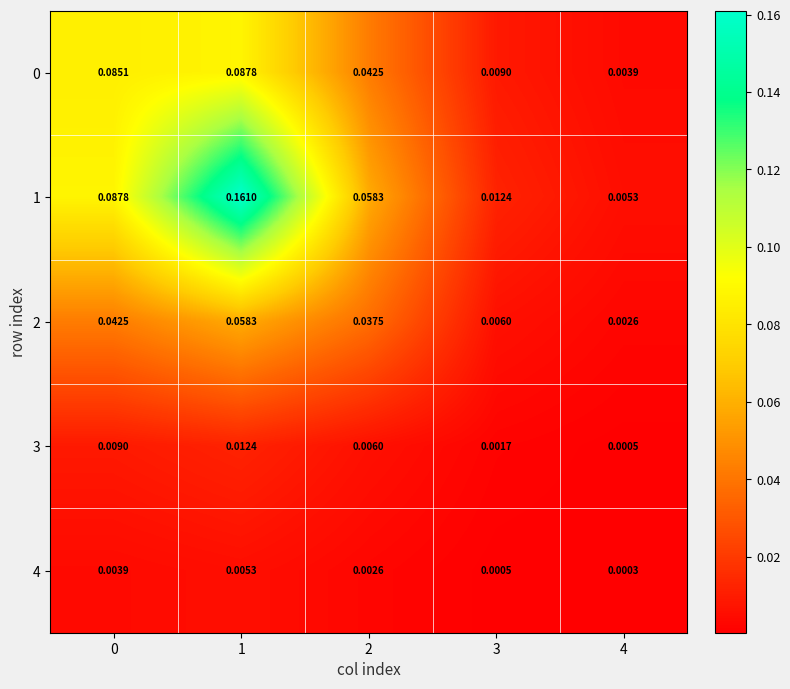

Is the value of 1 at 2 greater than the value of 2 at 0?

Yes